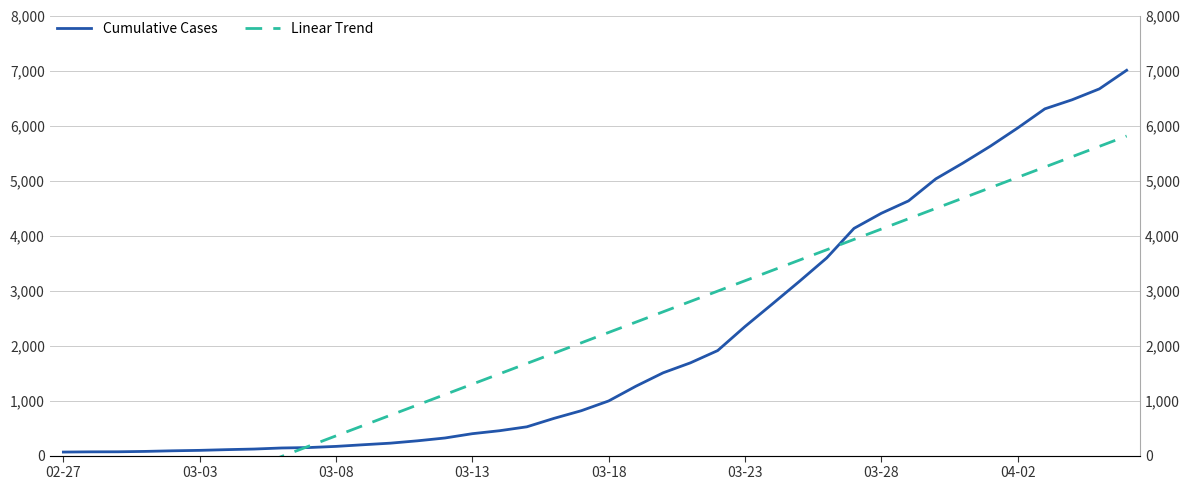

Reading left to right, what are all the values shown in this chart?

Cumulative Cases: 64.0	68.0	69.0	76.0	87.0	95.0	108.0	119.0	138.0	146.0	167.0	197.0	226.0	269.0	320.0	398.0	452.0	523.0	677.0	816.0	993.0	1261.0	1505.0	1686.0	1909.0	2345.0	2754.0	3168.0	3593.0	4130.0	4404.0	4630.0	5030.0	5319.0	5624.0	5954.0	6303.0	6468.0	6666.0	7004.0
Linear Trend: -1520.9	-1332.9	-1145.0	-957.0	-769.1	-581.2	-393.2	-205.3	-17.3	170.6	358.6	546.5	734.4	922.4	1110.3	1298.3	1486.2	1674.2	1862.1	2050.1	2238.0	2425.9	2613.9	2801.8	2989.8	3177.7	3365.7	3553.6	3741.5	3929.5	4117.4	4305.4	4493.3	4681.3	4869.2	5057.2	5245.1	5433.0	5621.0	5808.9